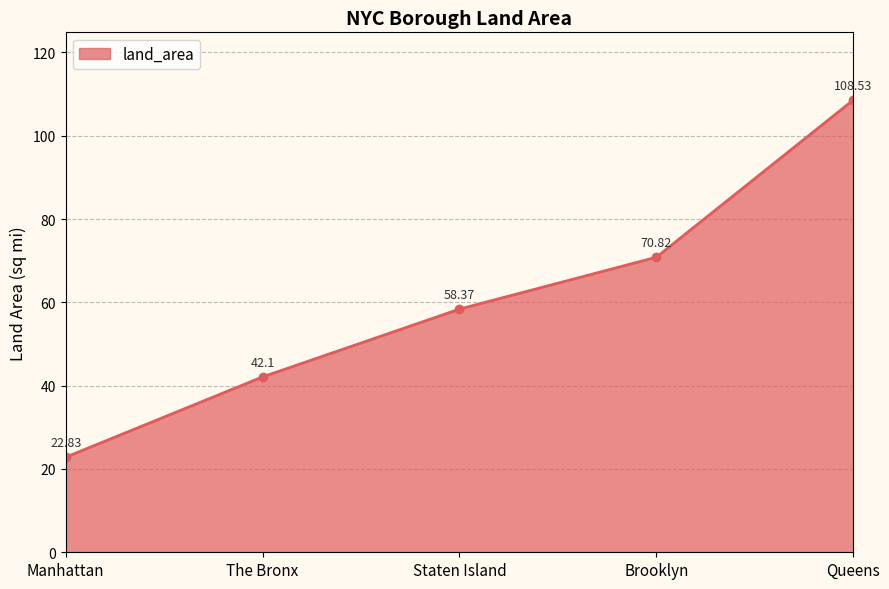

What is the sum of the values at The Bronx and Brooklyn?

112.9